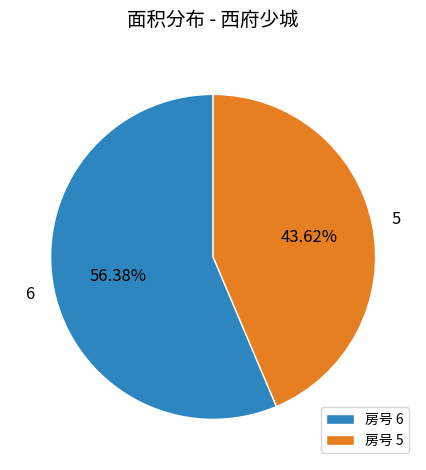

To the nearest percent, what is the average slice percentage?

50%